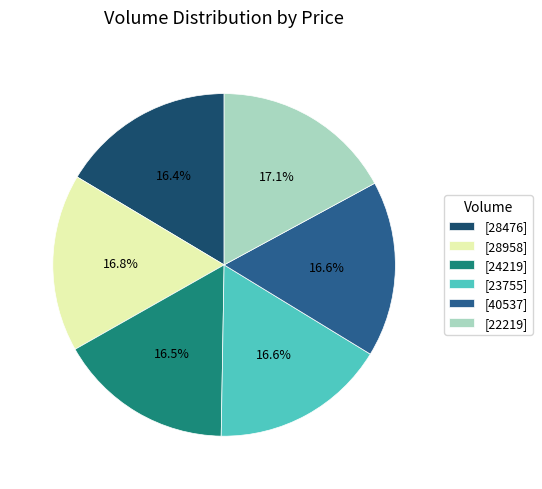

What is the ratio of the value at [24219] to the value at [40537]?

1.0